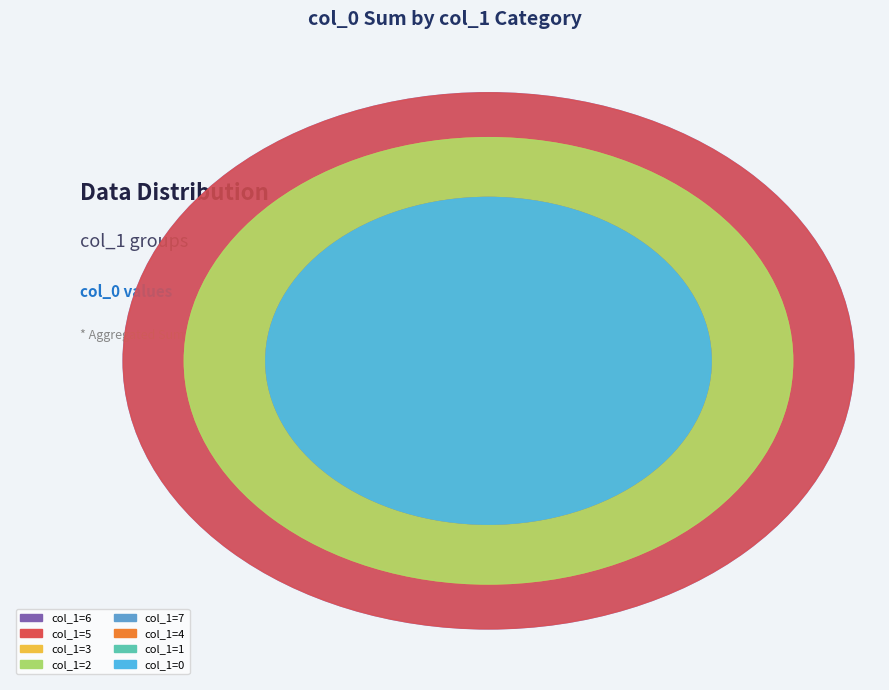

What is the change in value from 0 to 6?

+8763266